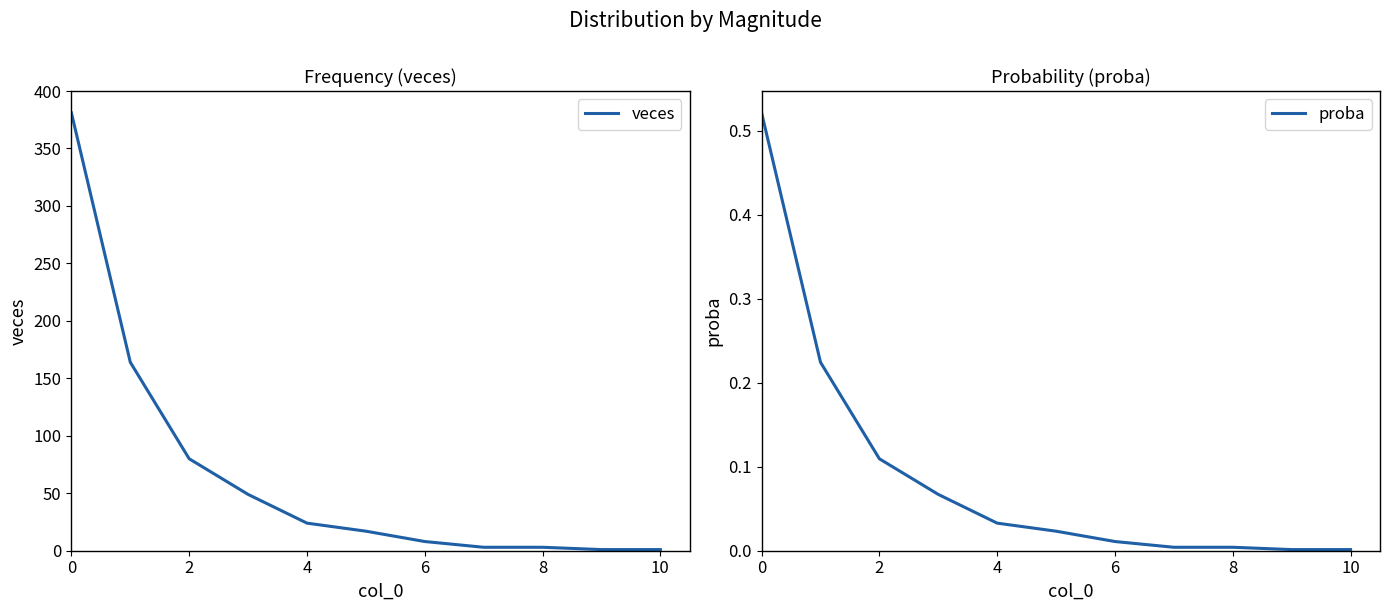

How many values in the veces series are below 17?

5